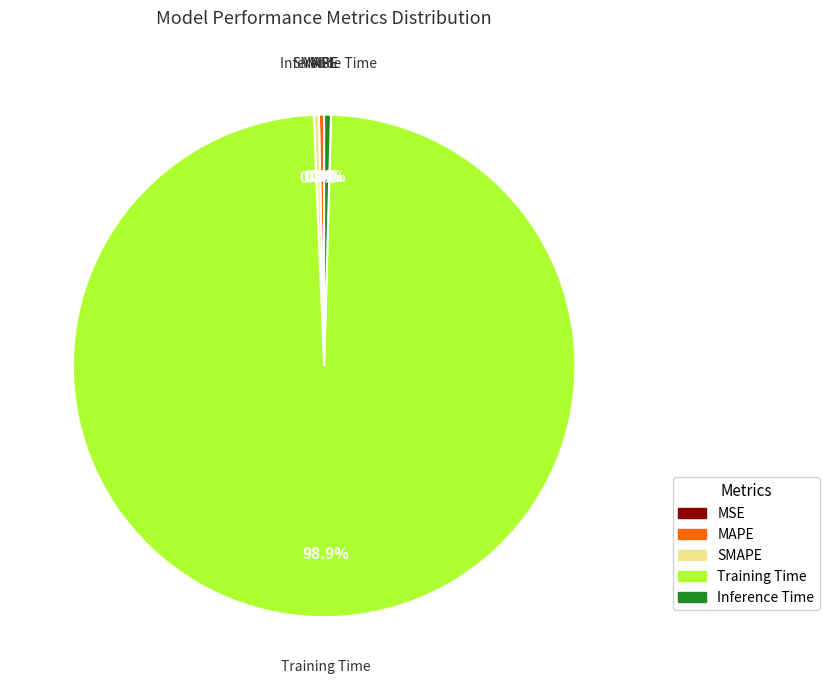

Does Training Time account for over 50% of the chart?

Yes